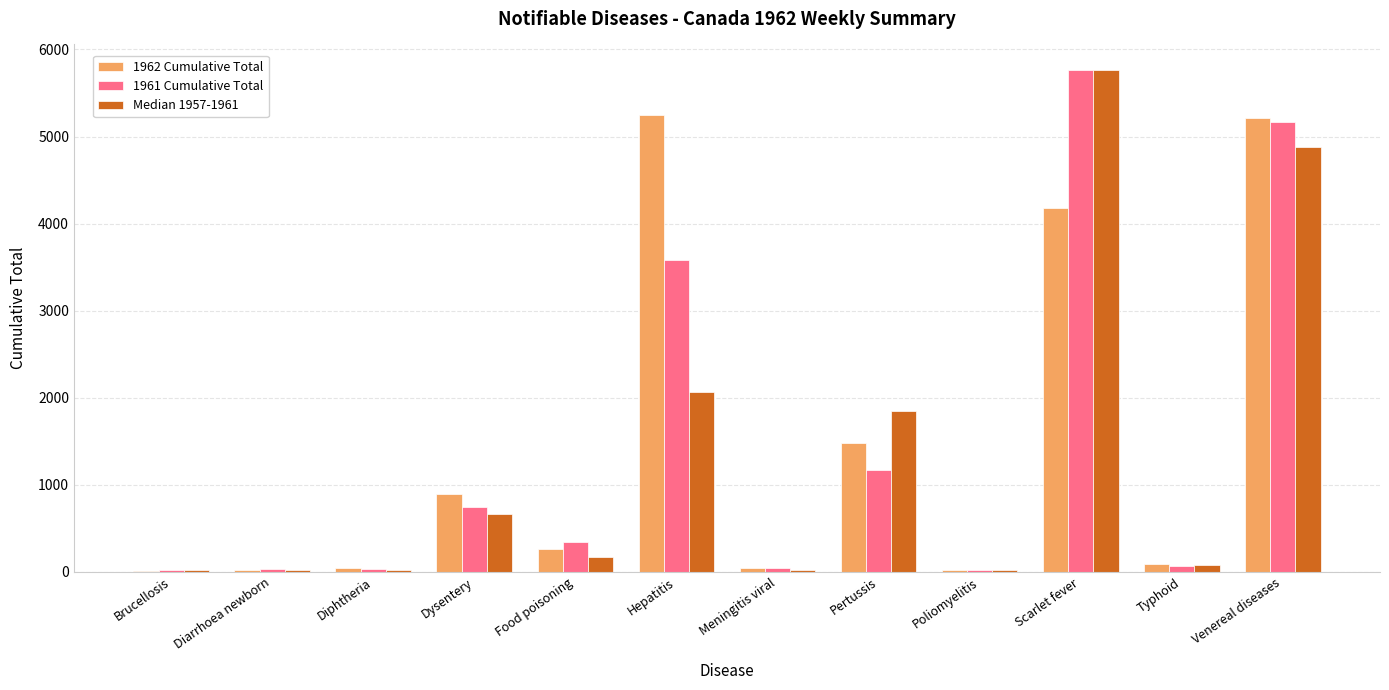

True or false: 1961 Cumulative Total has a value of 1641 at Pertussis.

False